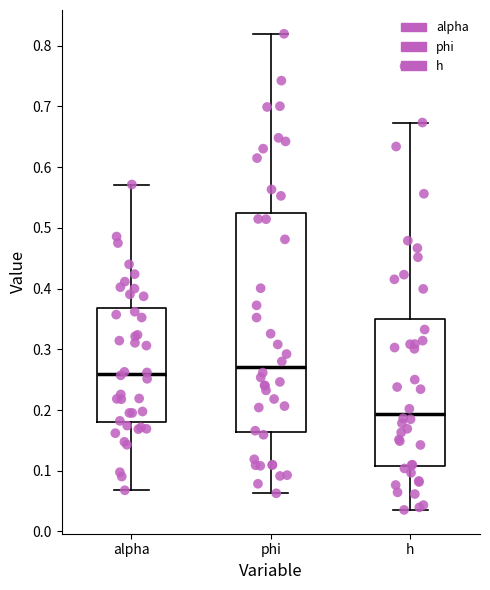

Reading left to right, read every box against the y-axis: the position of its median line, the range the box covers, and the ends of its whiskers. The values are not printed on the chart, so give them approximately, as read against the axis.

alpha: median 0.26, box 0.18 to 0.37, whiskers 0.07 to 0.57
phi: median 0.27, box 0.16 to 0.52, whiskers 0.06 to 0.82
h: median 0.19, box 0.11 to 0.35, whiskers 0.04 to 0.67